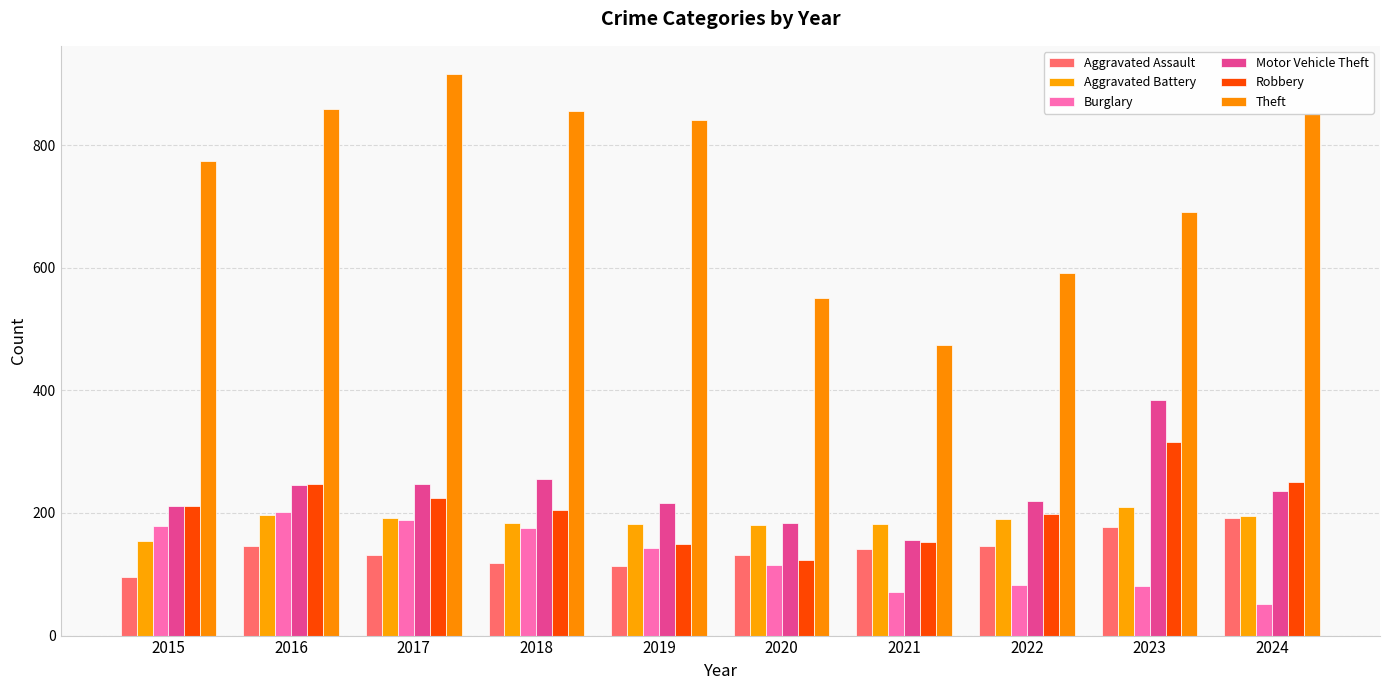

How many bars are there in each group?

6